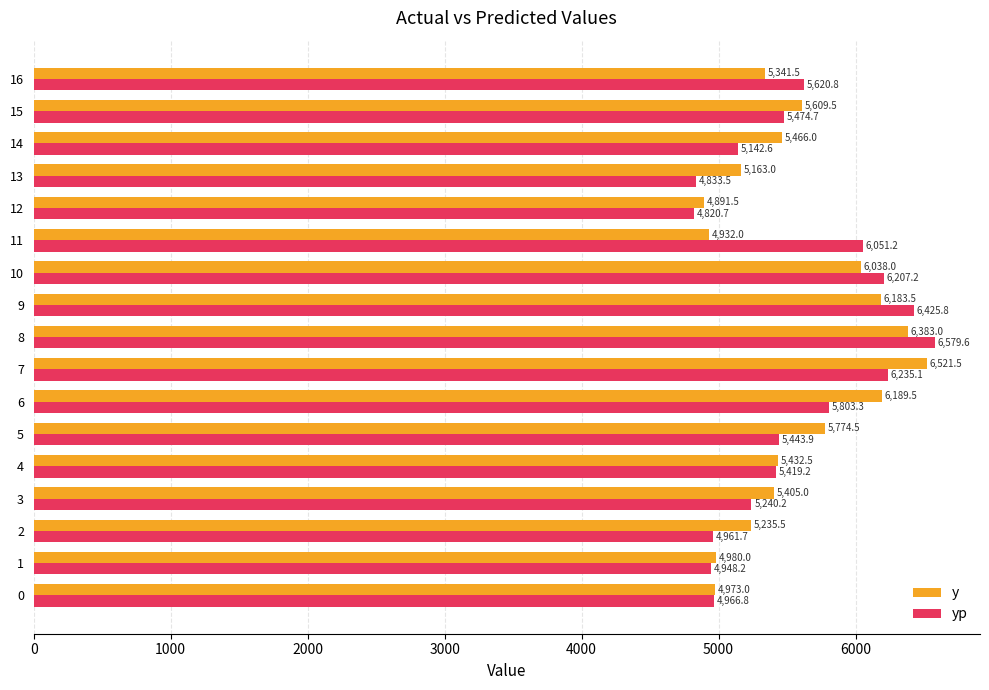

Rank the categories by yp value from highest to lowest.

8, 9, 7, 10, 11, 6, 16, 15, 5, 4, 3, 14, 0, 2, 1, 13, 12